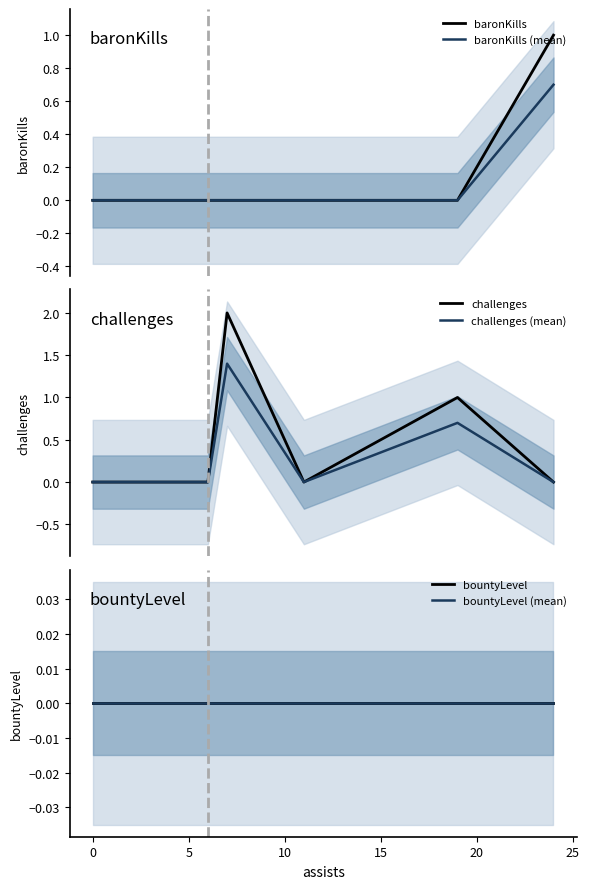

Count the number of data series in this chart.

6